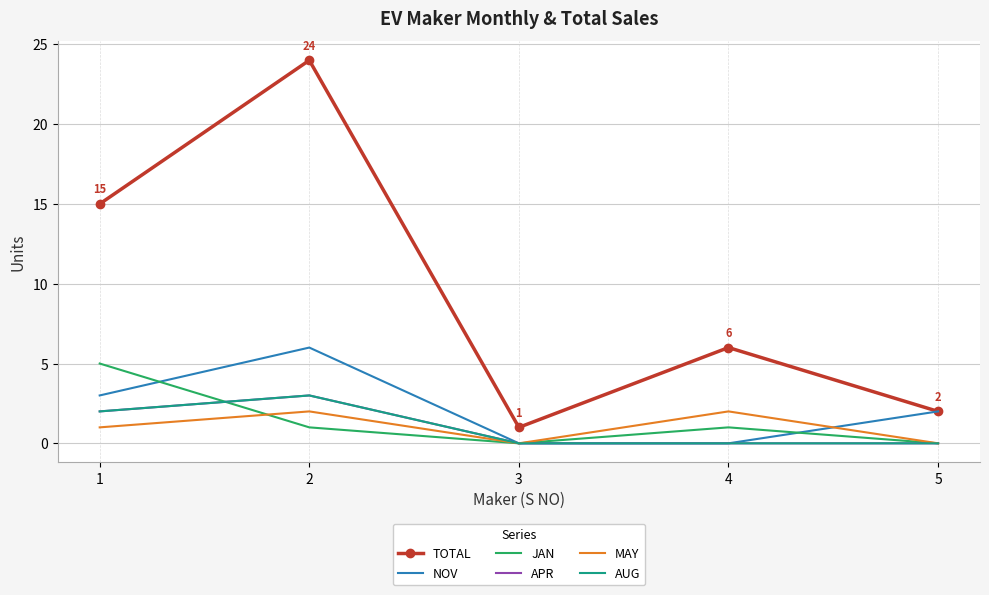

What is the difference between the maximum and minimum values in the APR series?

3